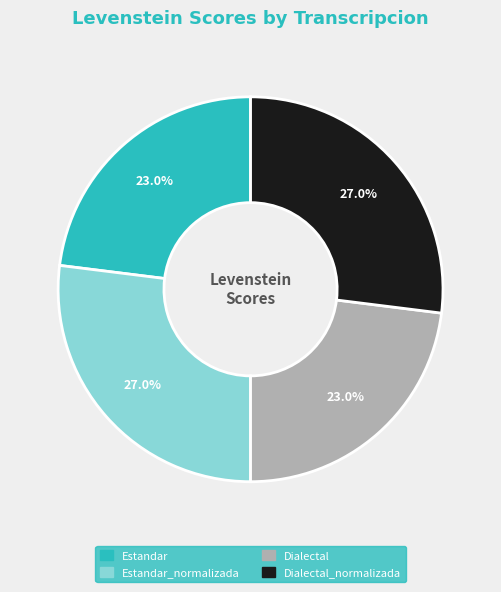

Approximately how many times larger is the value at Estandar_normalizada compared to Dialectal?

1.2